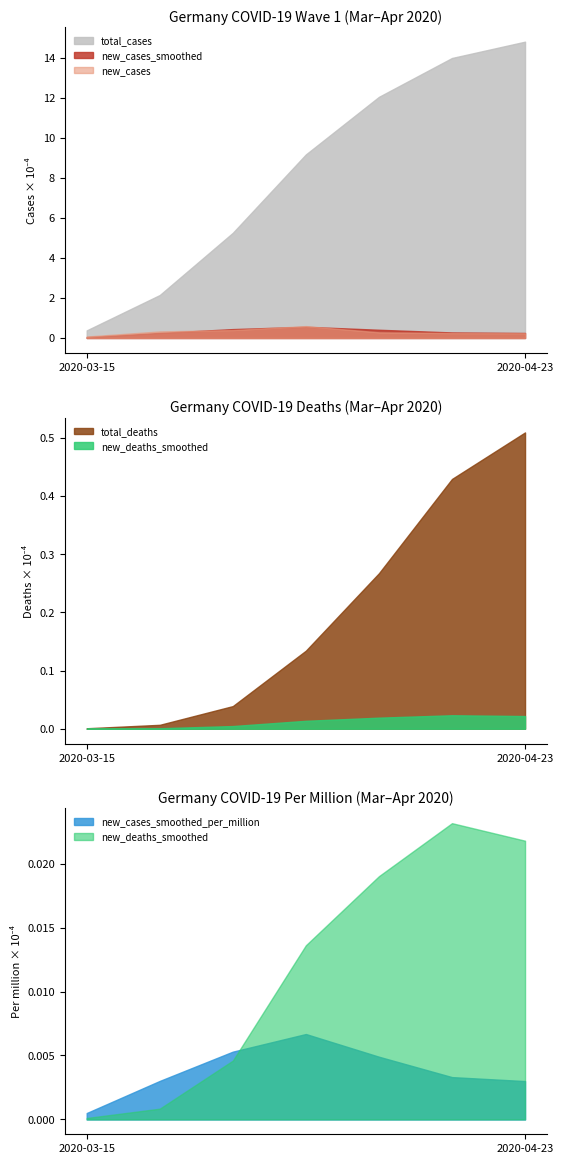

How many times do new_cases_smoothed_per_million and new_deaths_smoothed cross each other?

1